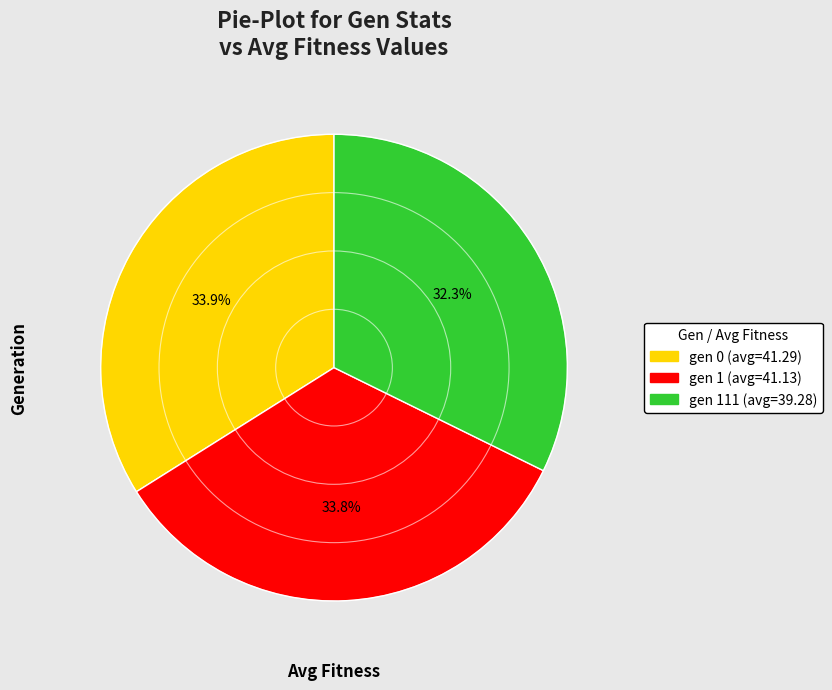

Does any single category account for the majority?

No